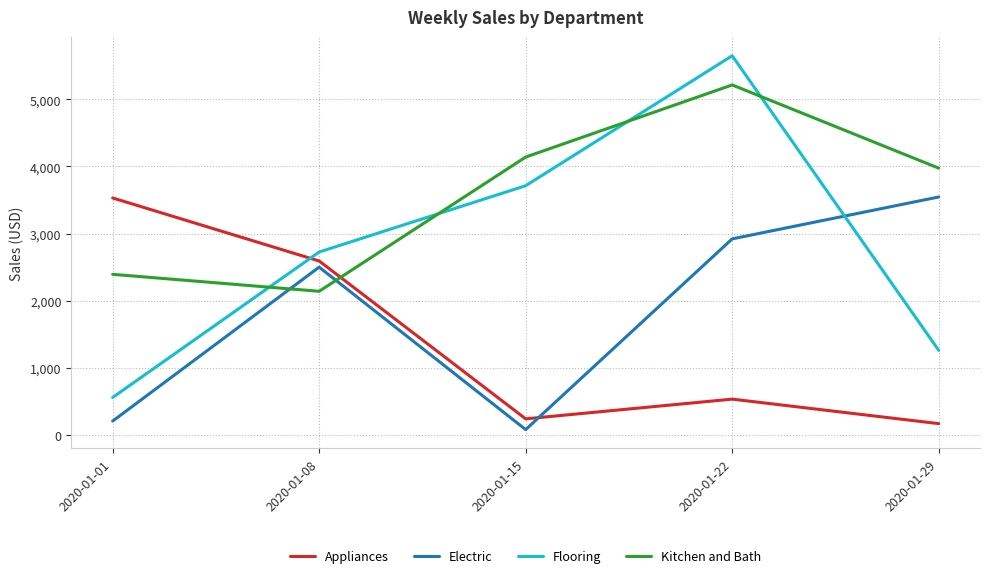

Is this an area chart (filled region under the line)?

No